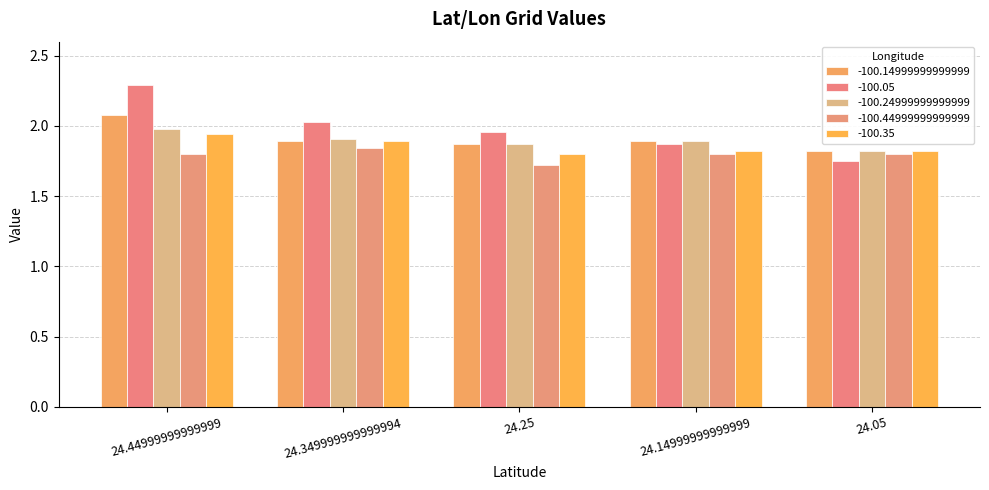

What is the lowest value of the -100.44999999999999 series?

1.7